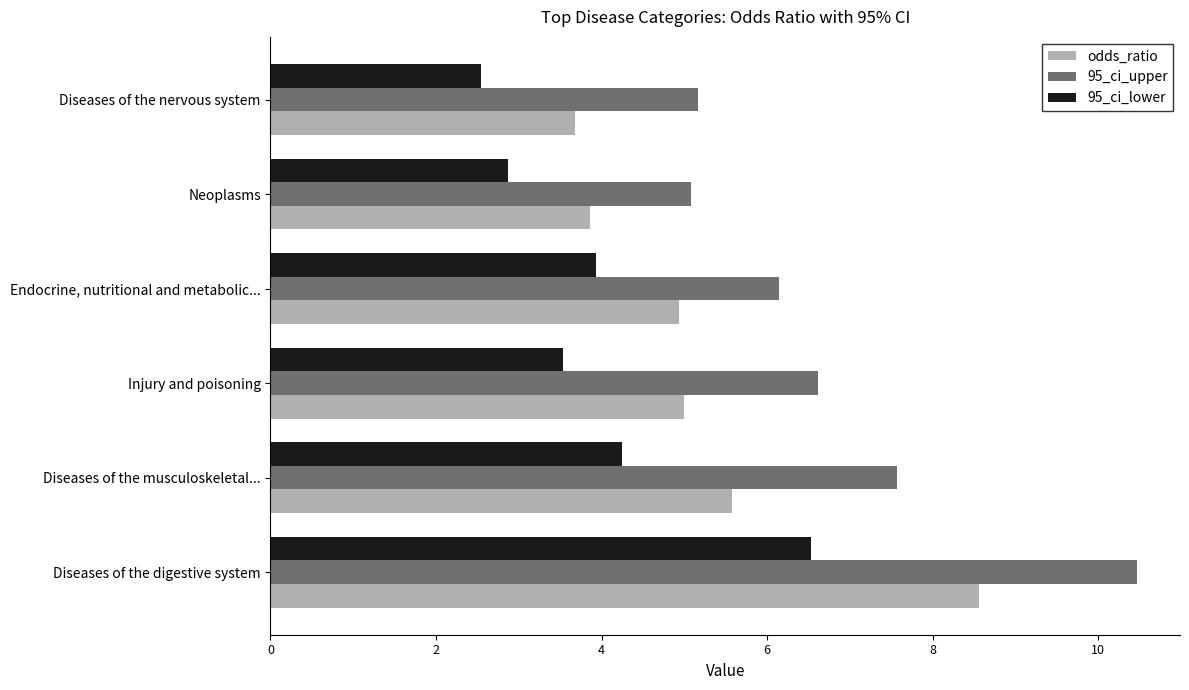

What is the sum of the 95_ci_upper values at Diseases of the nervous system and Endocrine, nutritional and metabolic...?

11.3